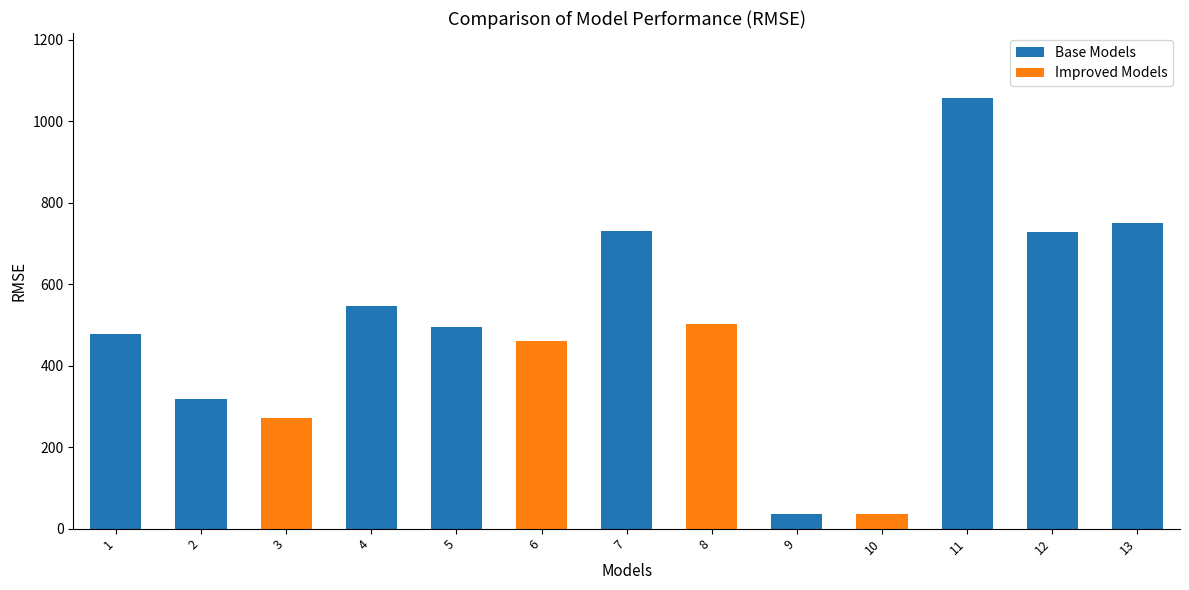

At which category does the chart reach its peak across all series?

11